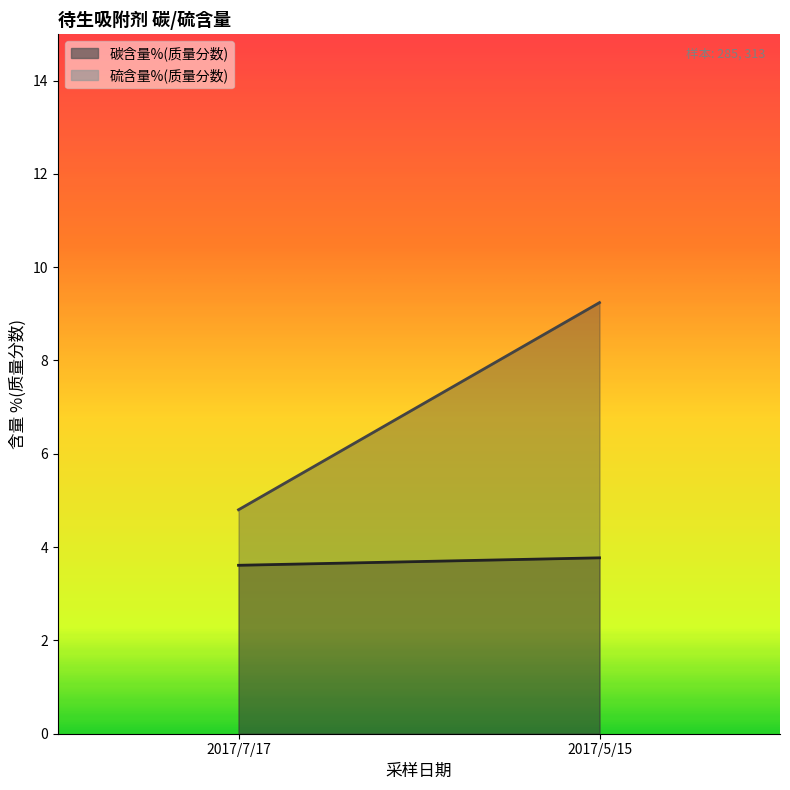

At which label does 硫含量%(质量分数) first exceed 9?

2017/5/15